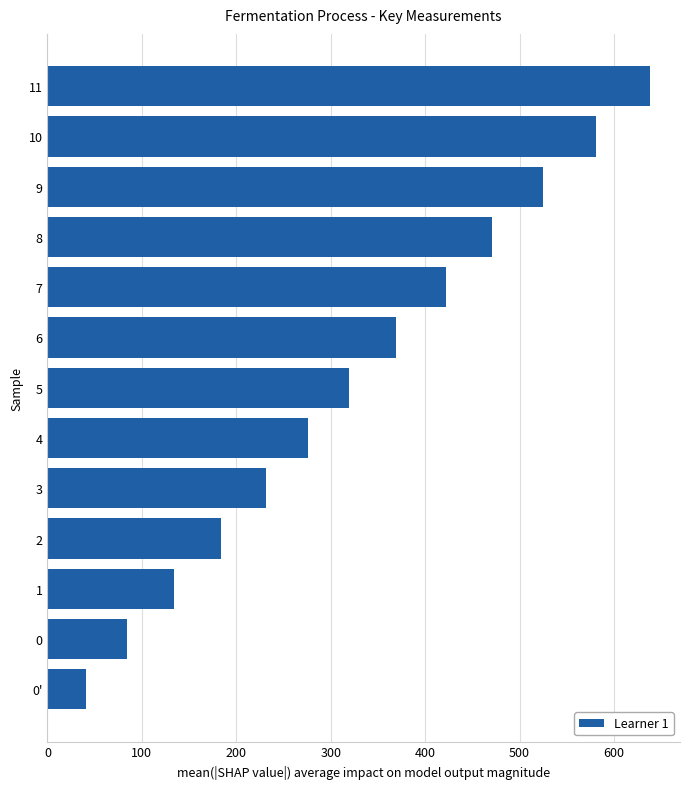

Is it true that the value at 11 is 955?

False